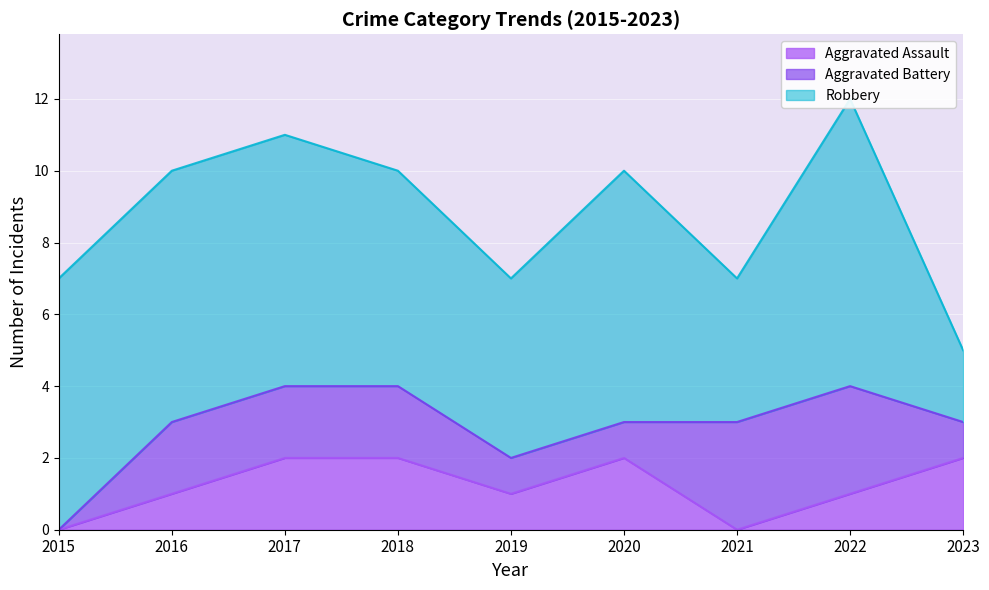

True or false: Robbery and Aggravated Battery cross at least once.

False